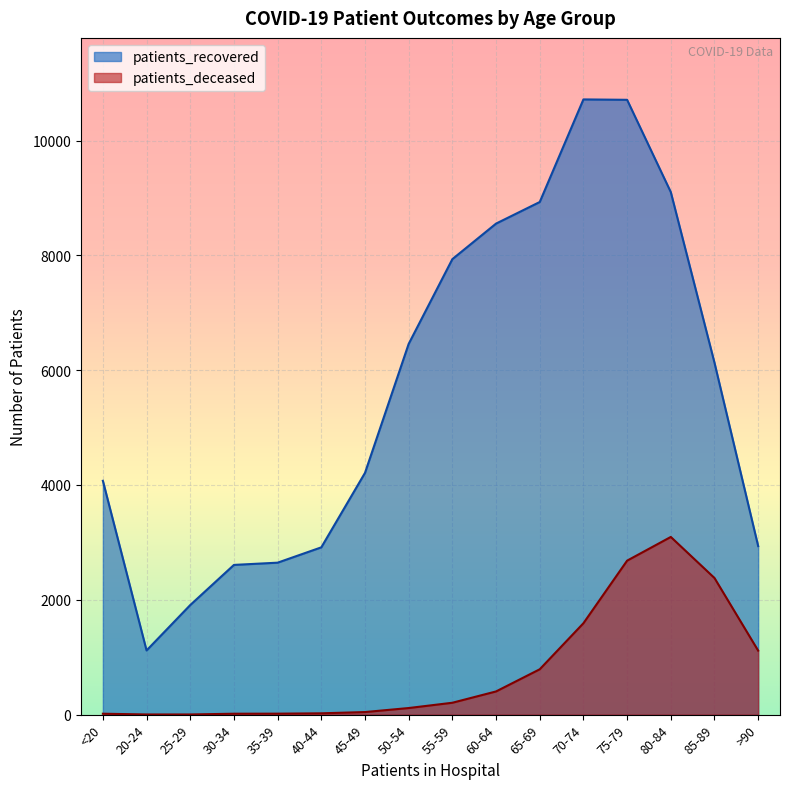

At which label does patients_recovered first exceed 6130?

50-54